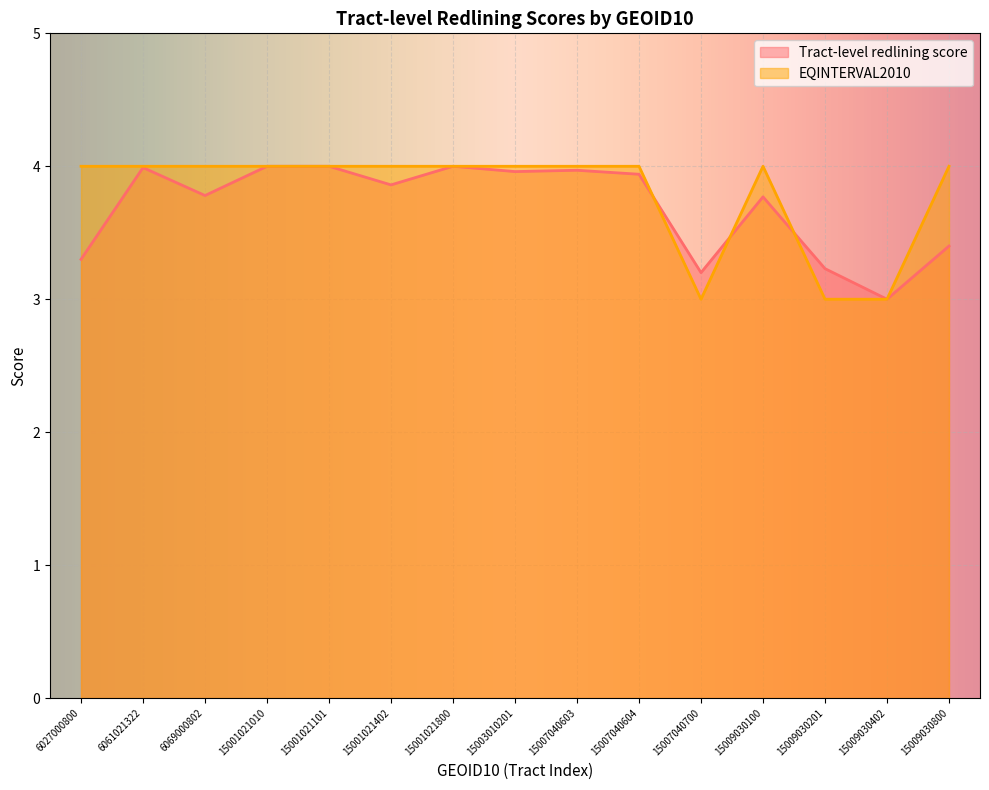

What is the value of the EQINTERVAL2010 point at the 10th from the left?

4.0